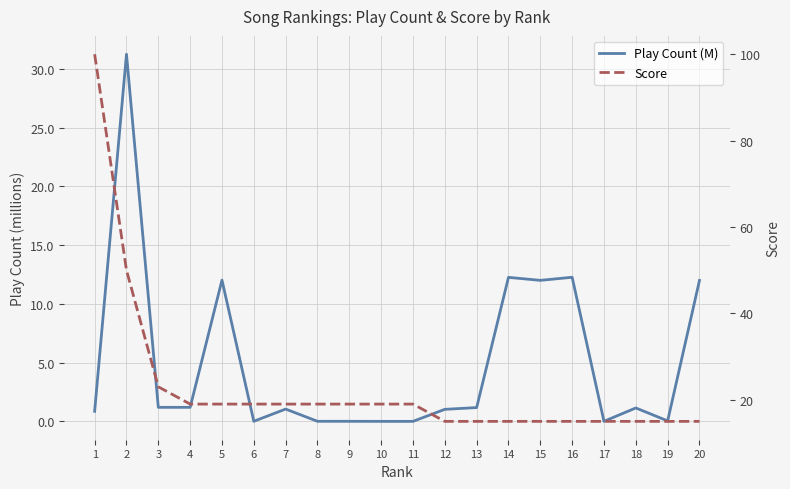

List the labels in order of Score value, largest first.

1, 2, 3, 4, 5, 6, 7, 8, 9, 10, 11, 12, 13, 14, 15, 16, 17, 18, 19, 20